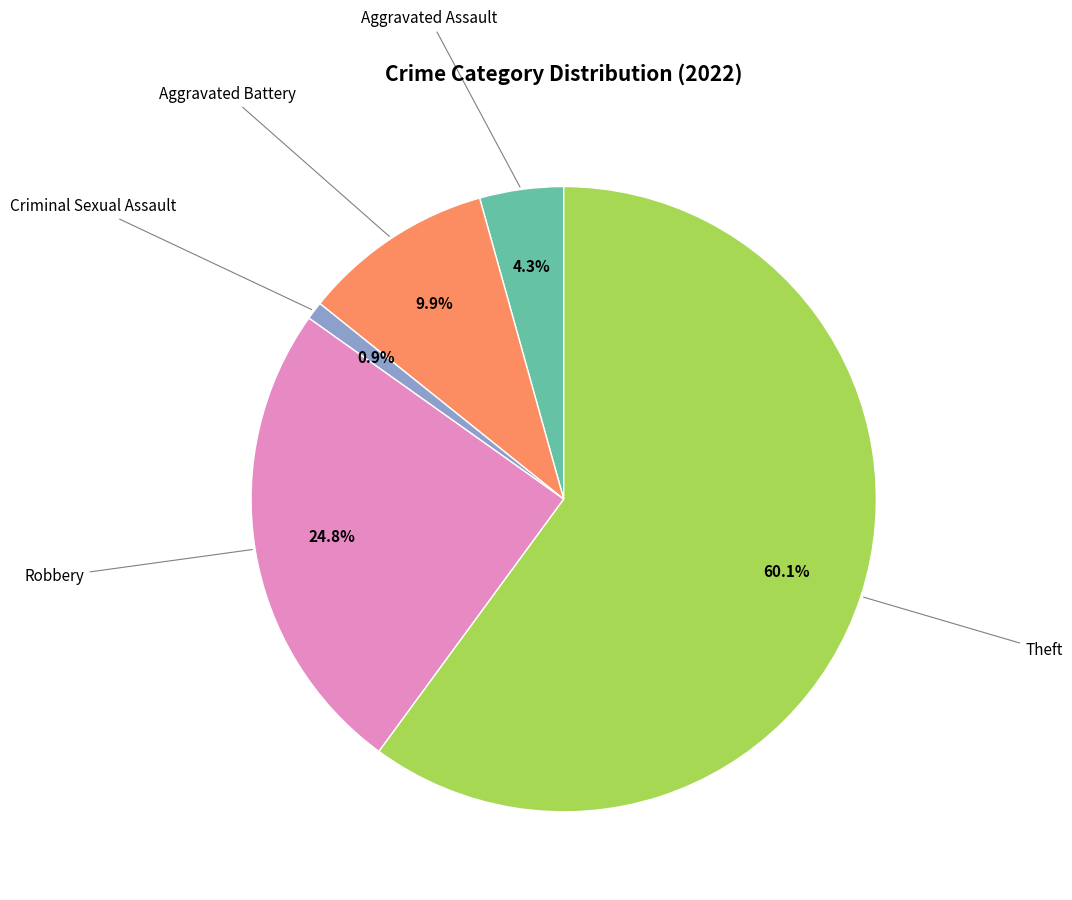

To the nearest percent, what is the average slice percentage?

20%